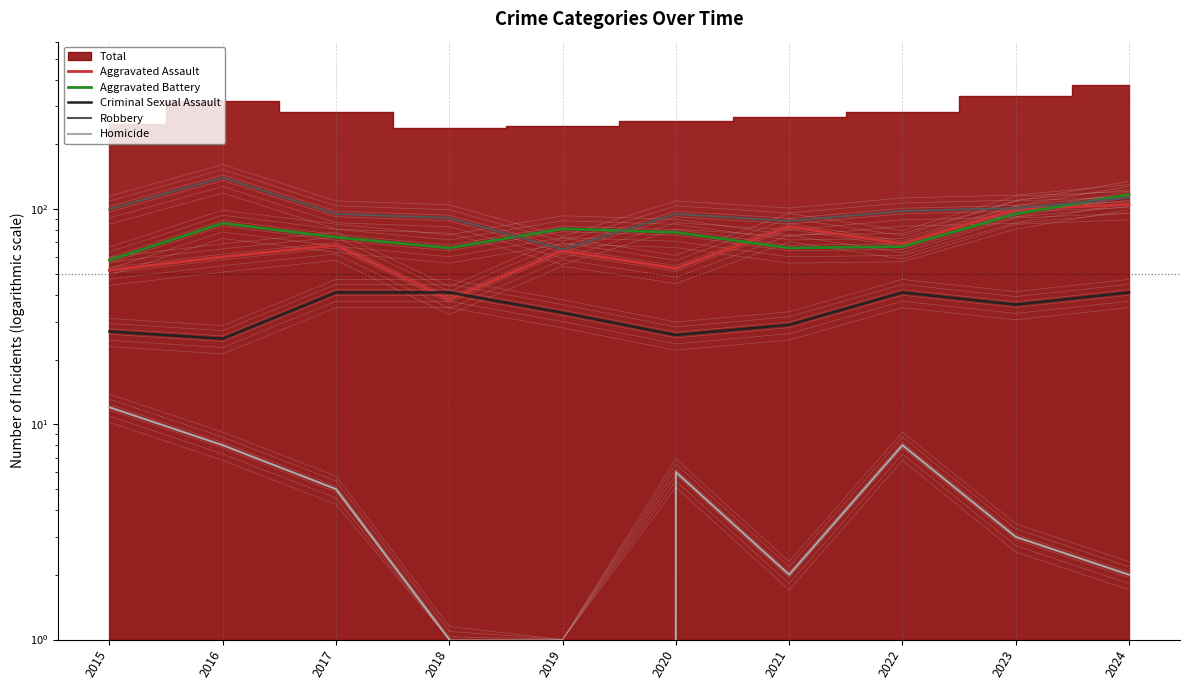

How many interior local valleys does the Homicide series have?

2